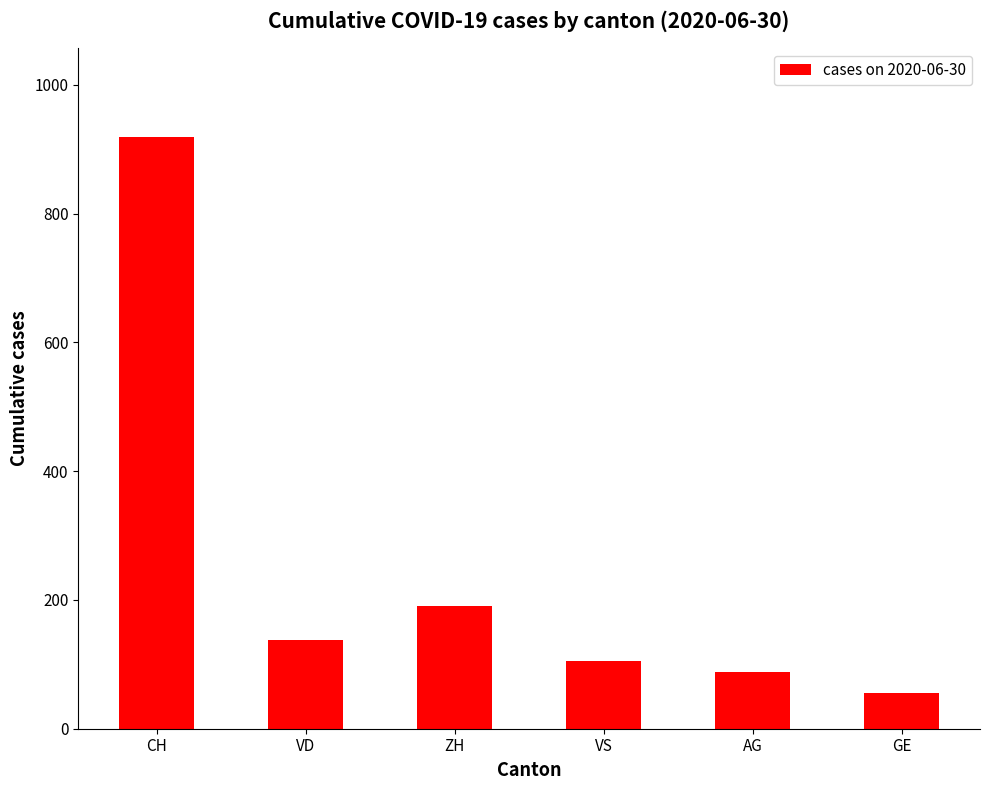

Count the number of data series in this chart.

1